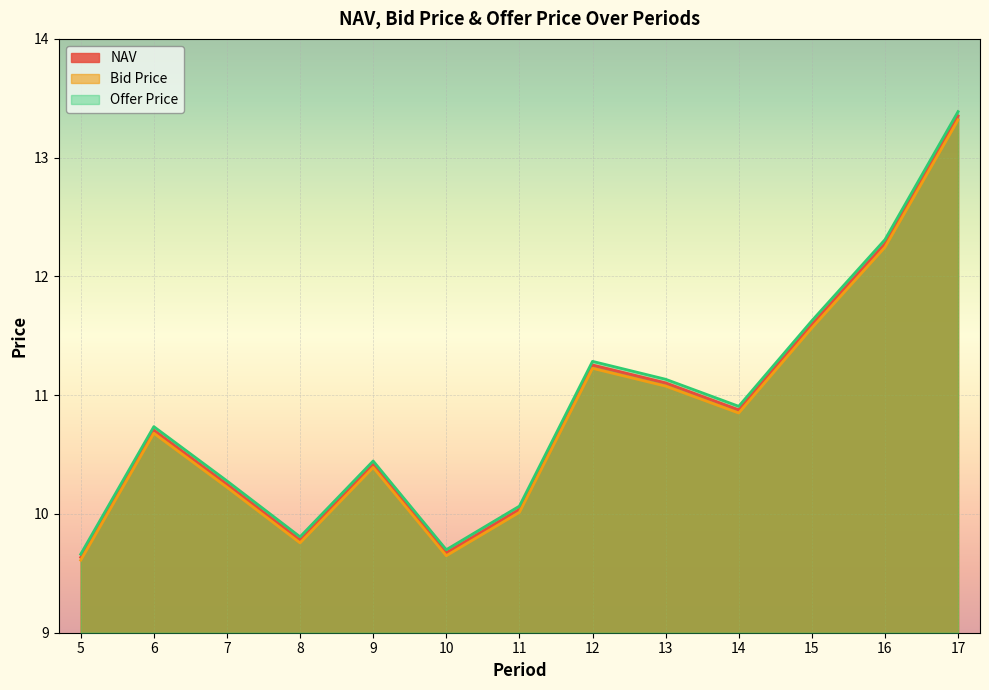

How many interior local peaks does the NAV series have?

3